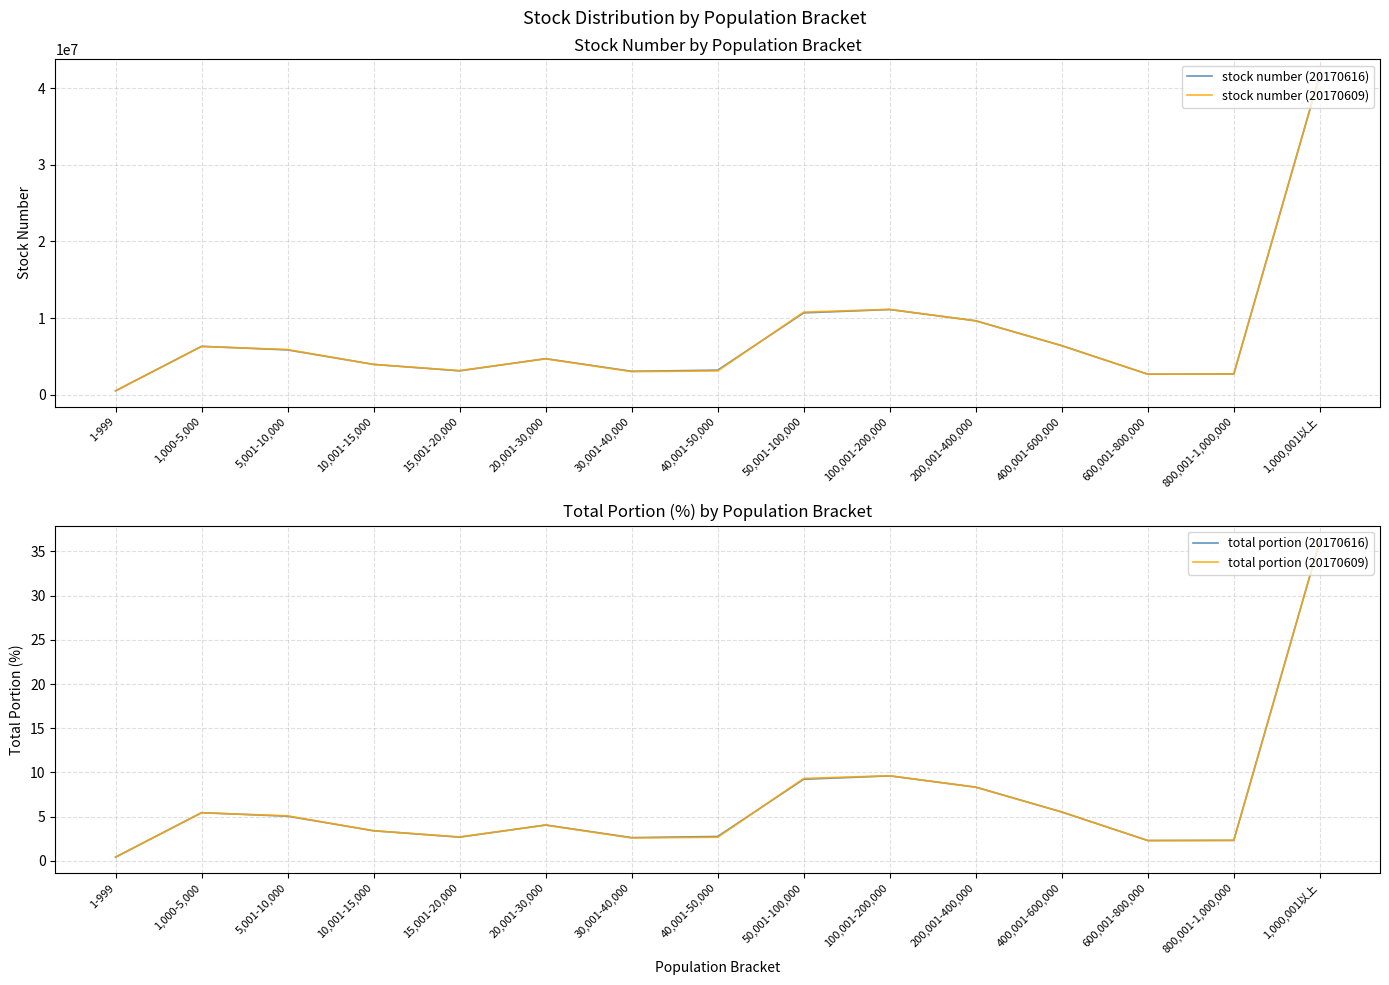

What is the total value across all series at 30,001-40,000?

6041179.2